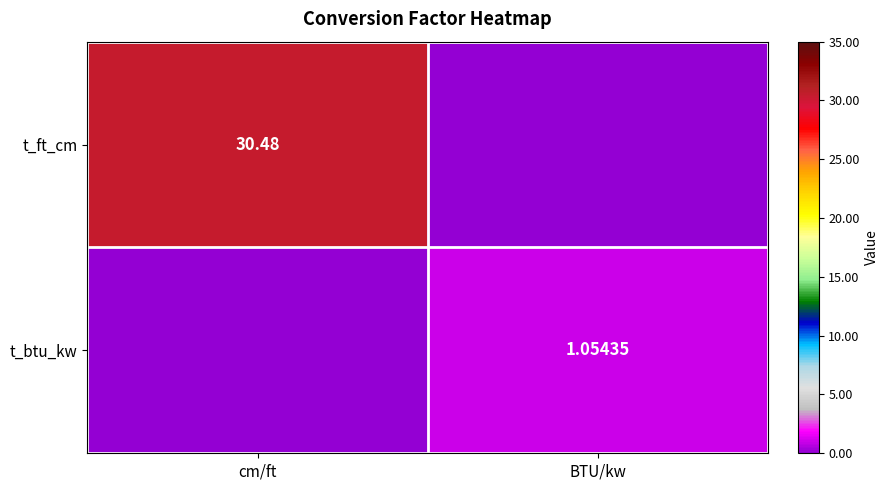

What is the difference between the maximum and minimum values in the t_ft_cm series?

30.5